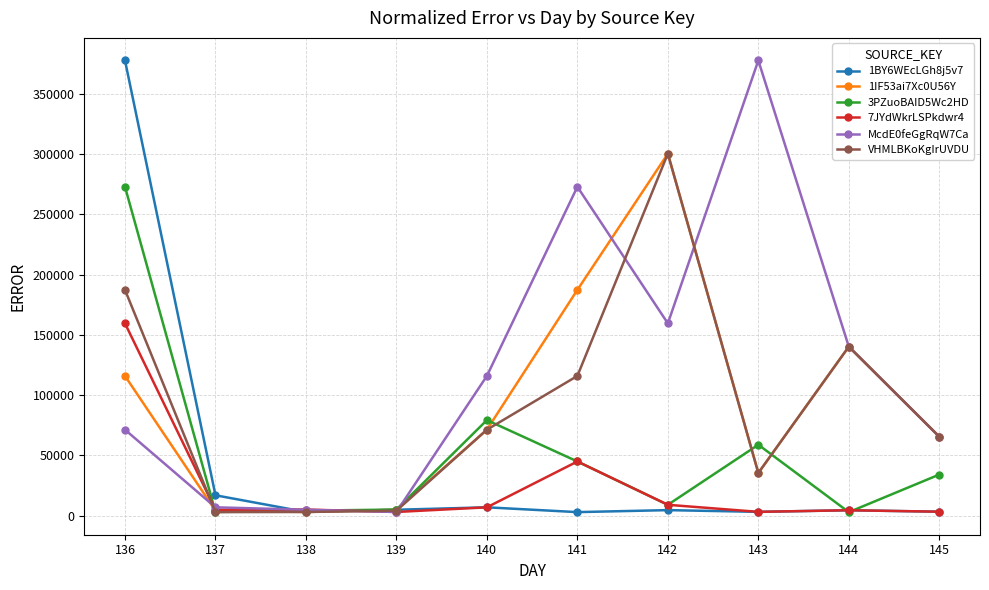

What is the maximum value shown in the chart?

377731.6